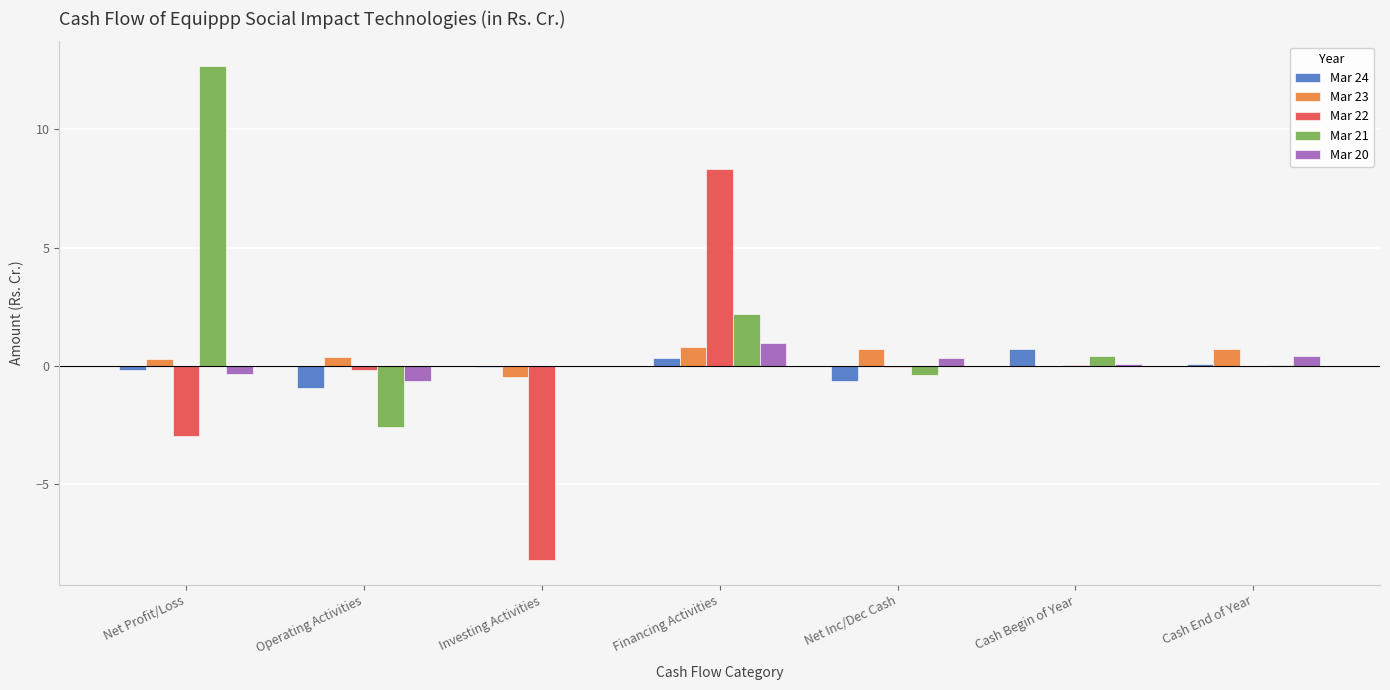

What are all the series names shown in the legend?

Mar 24, Mar 23, Mar 22, Mar 21, Mar 20